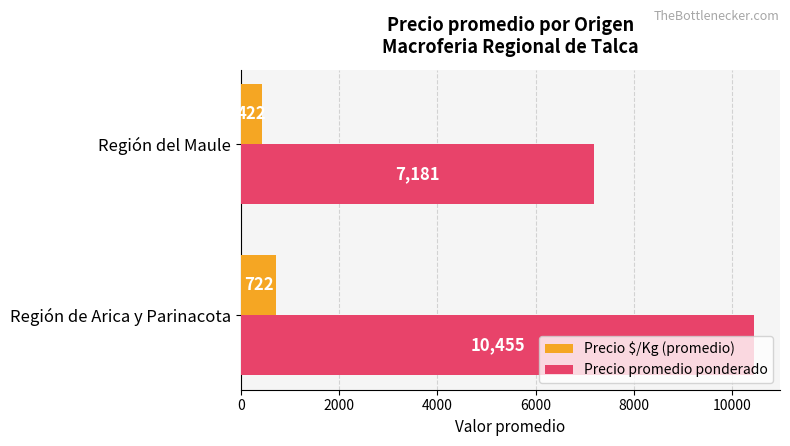

What are all the series names shown in the legend?

Precio $/Kg (promedio), Precio promedio ponderado